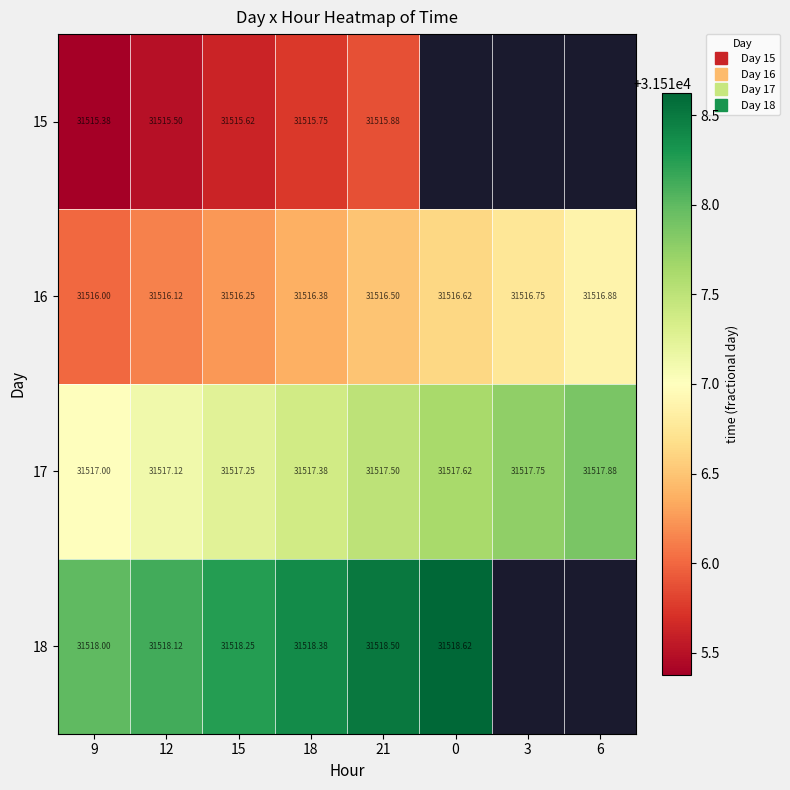

List the series in order of their peak value, lowest first.

15, 16, 17, 18